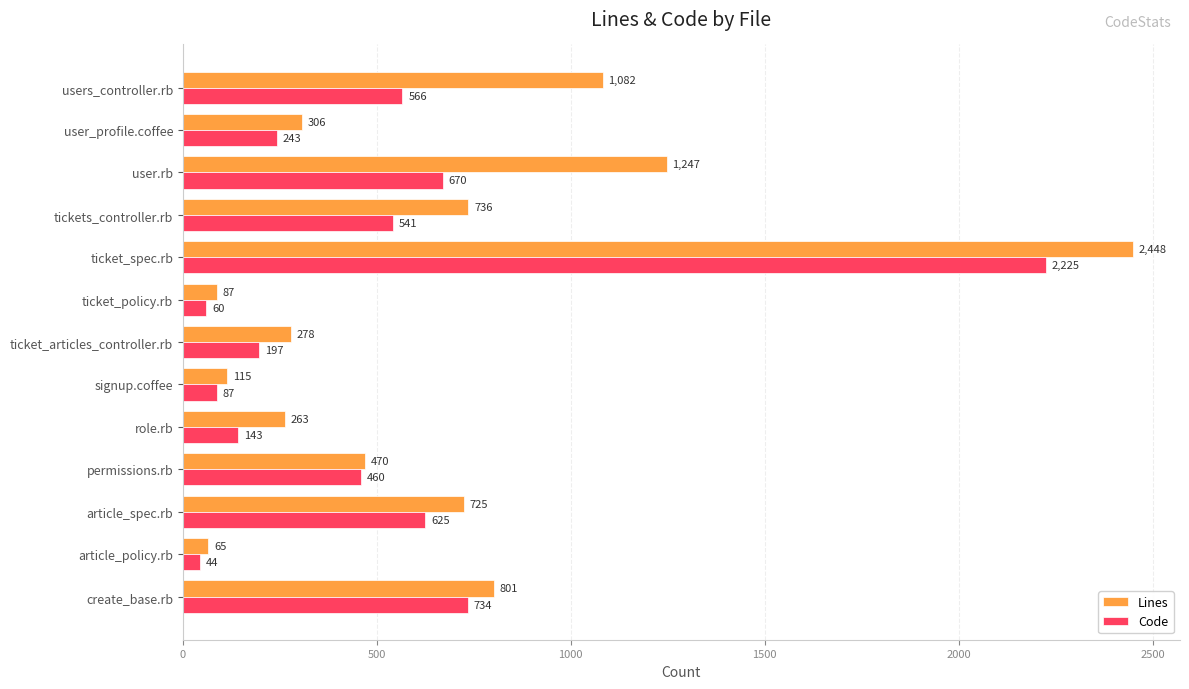

Which series changed the most between tickets_controller.rb and signup.coffee?

Lines